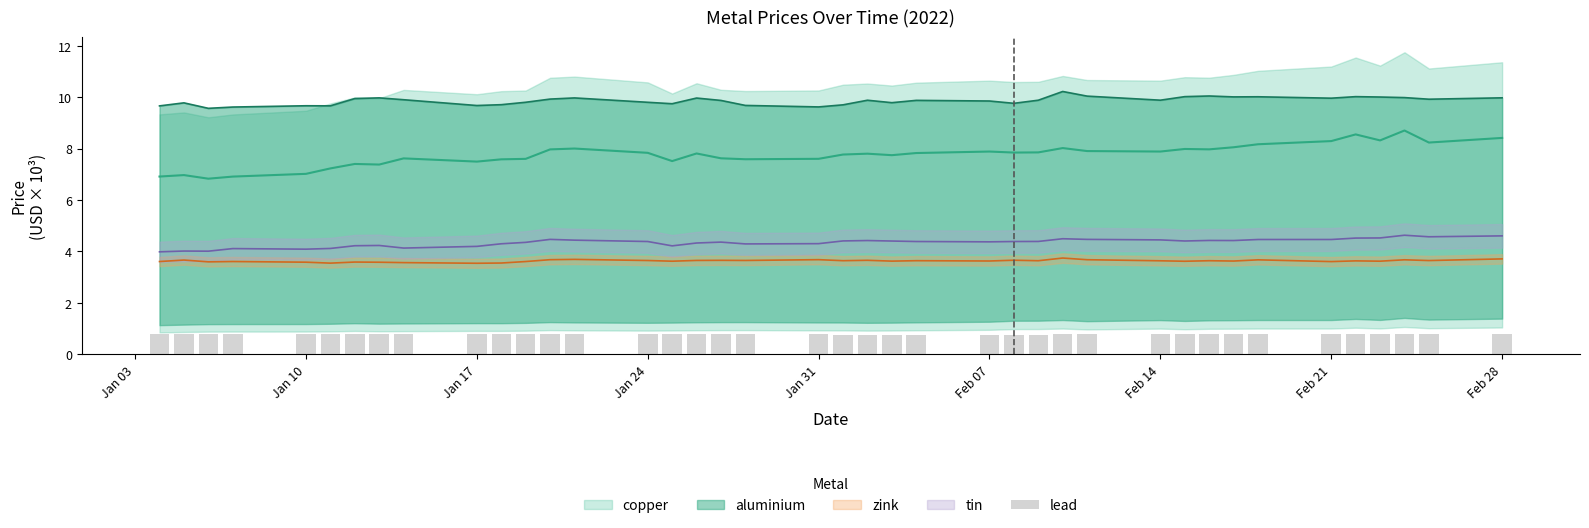

Read the value at Feb 14.

0.8